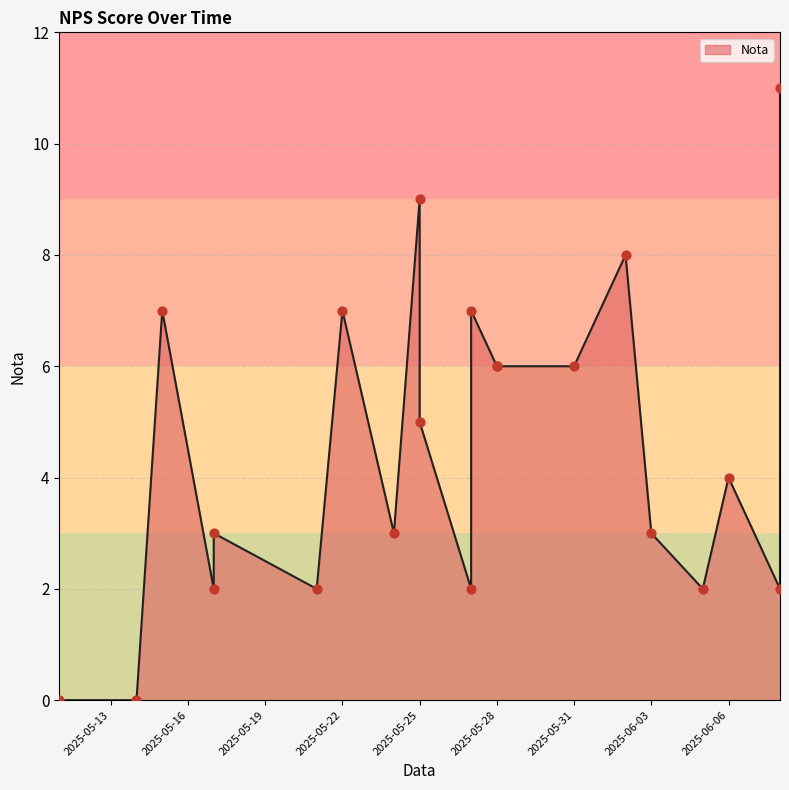

Approximately how many times larger is the value at 2025-05-25 compared to 2025-05-28?

1.5